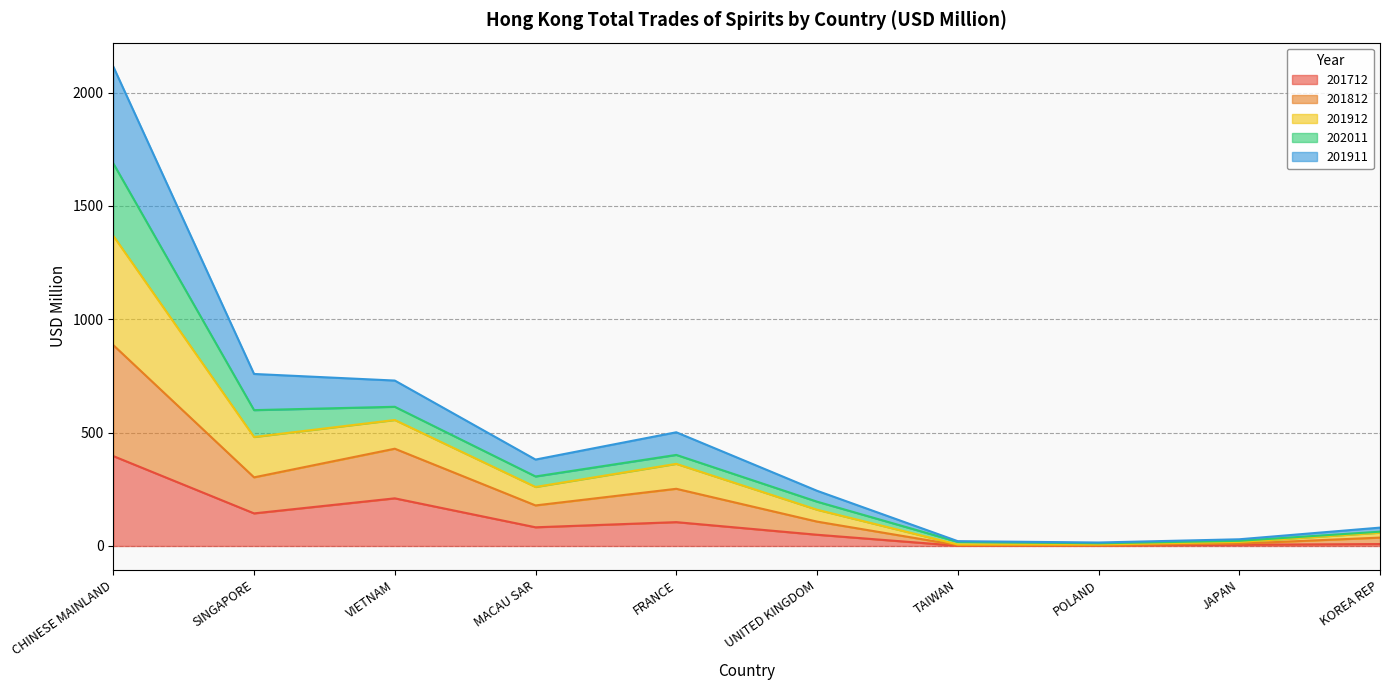

True or false: 201712 and 201912 intersect in this chart.

False